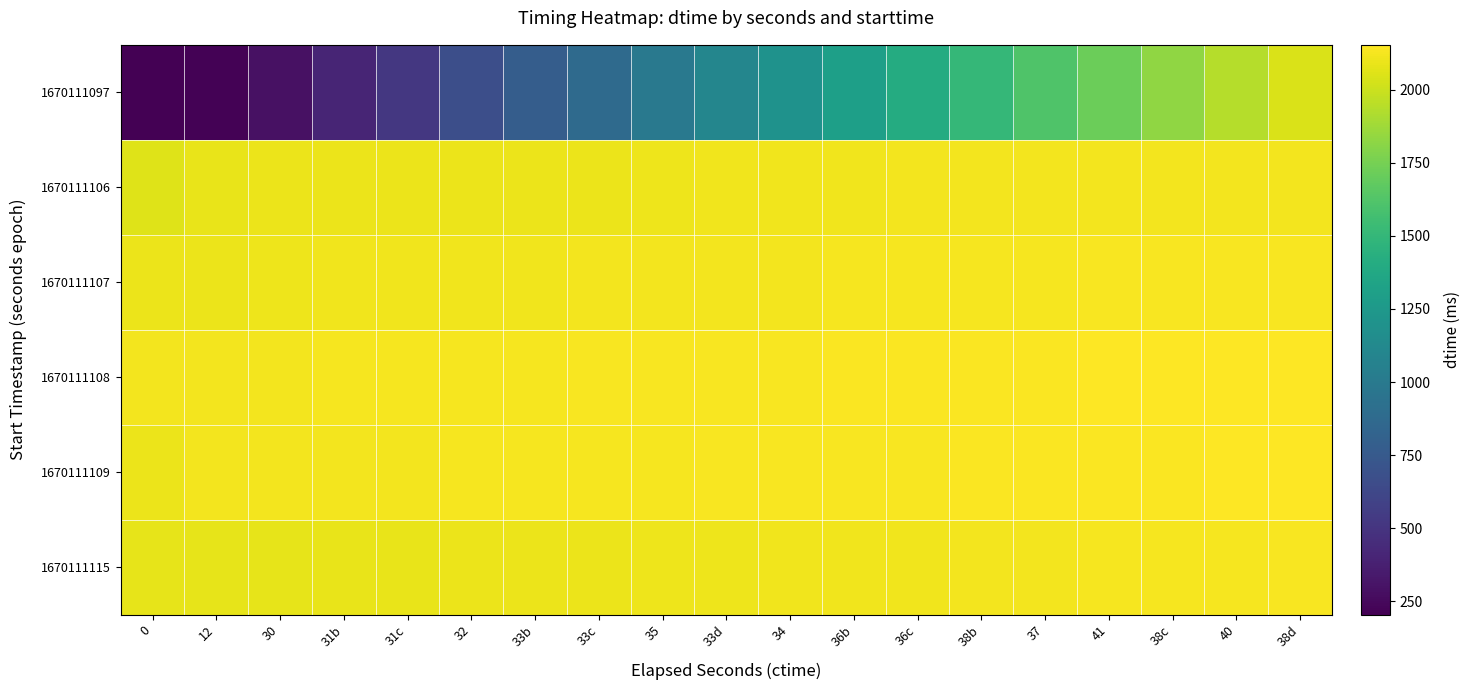

Which series changed the most between 31b and 38d?

1670111097